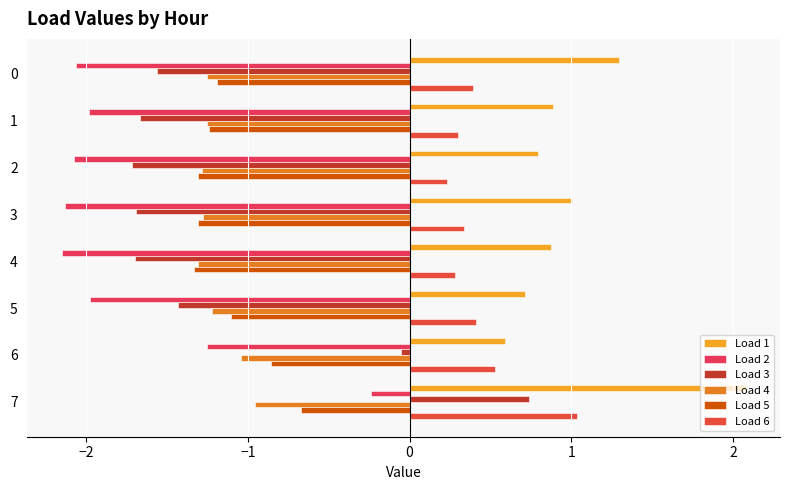

What is the total value across all series at 7?

2.0